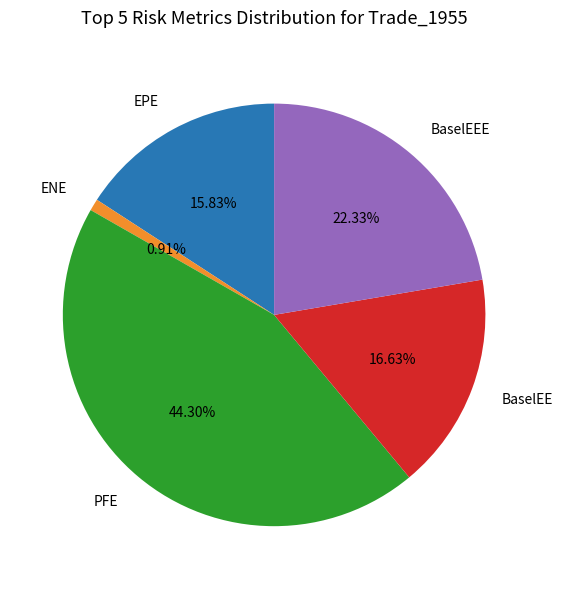

Is there any slice that represents more than half of the pie?

No